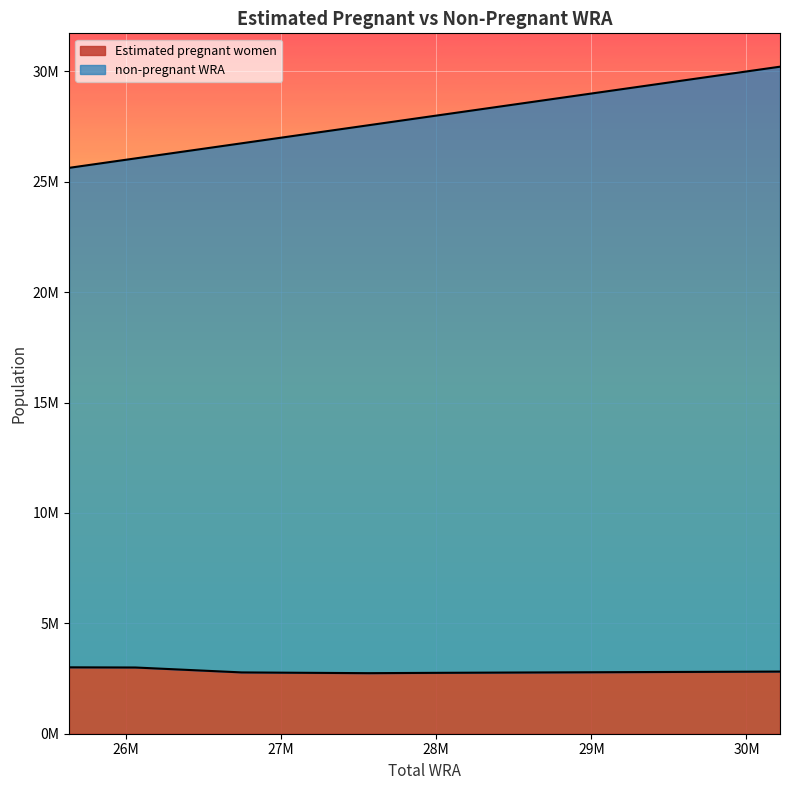

True or false: Estimated pregnant women and non-pregnant WRA cross at least once.

False